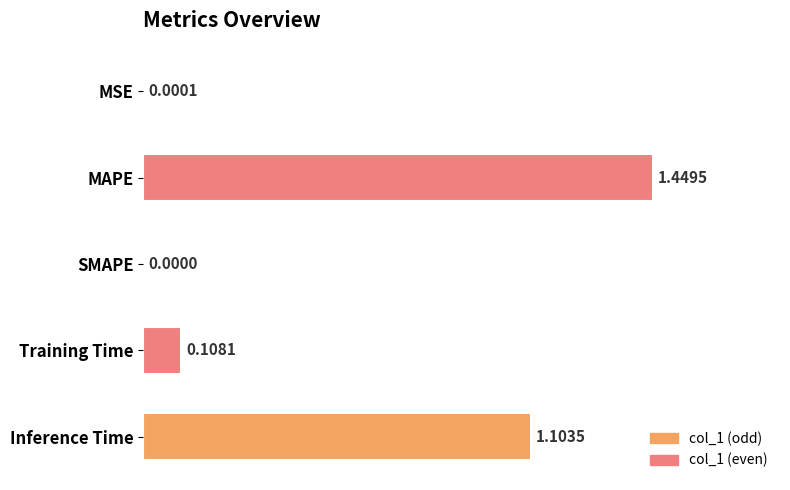

Which label corresponds to the largest value in the chart?

MAPE